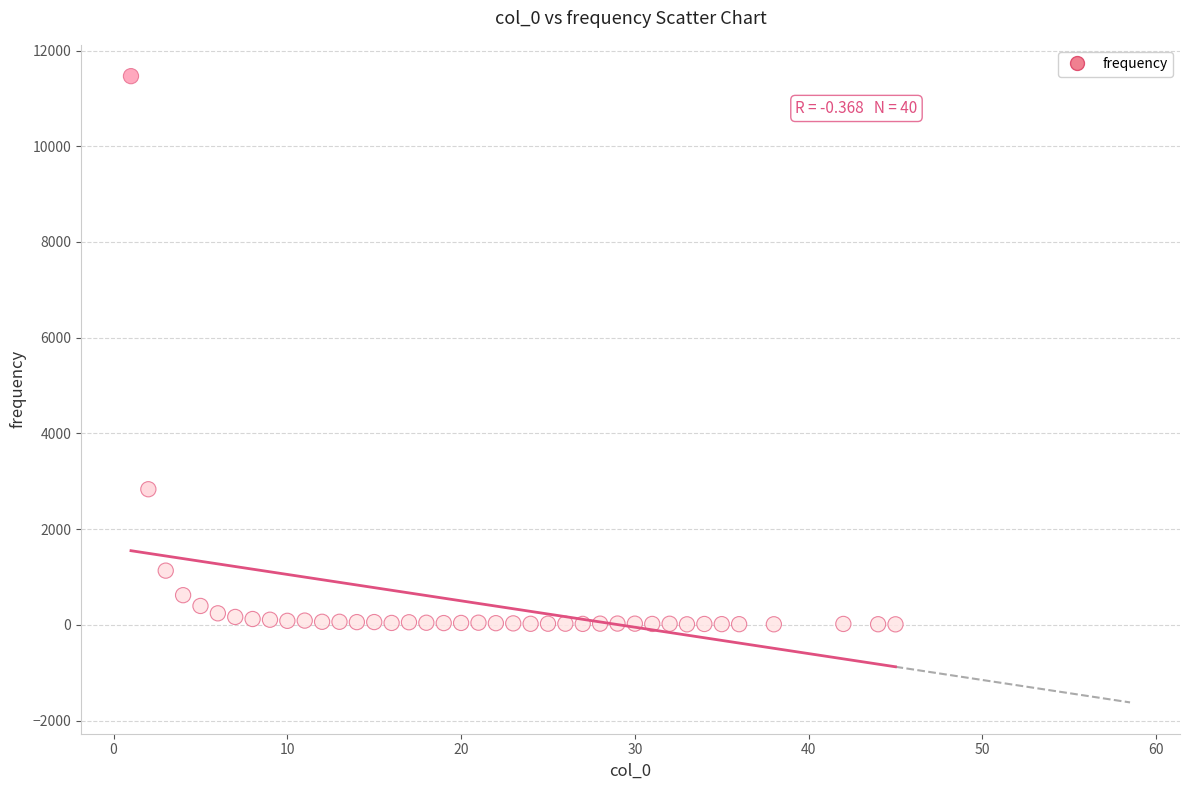

What Y value in the scatter plot is closest to 5738?

2833